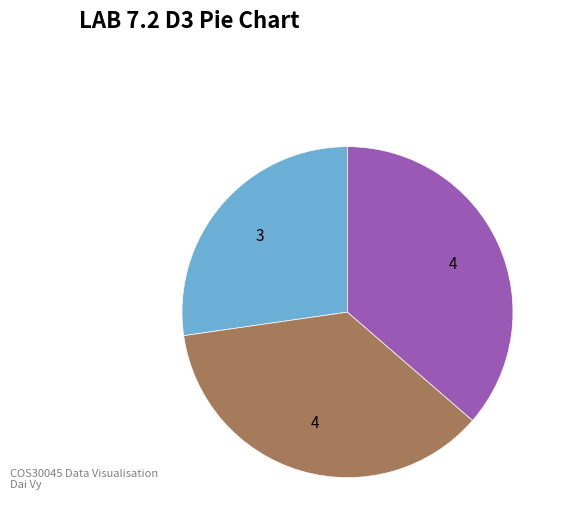

Is there a majority slice in this chart?

No